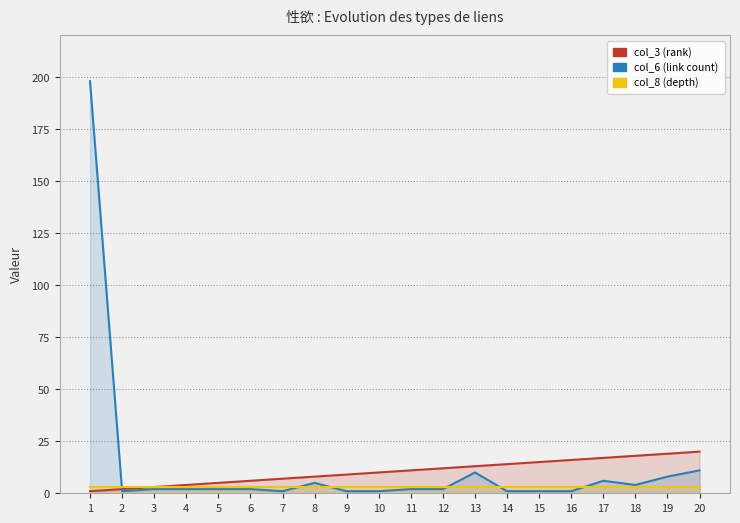

At which category is the sum across all series the highest?

1